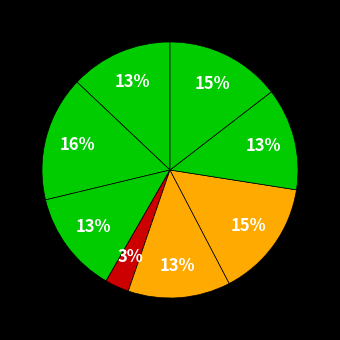

How many segments does this pie chart have?

8